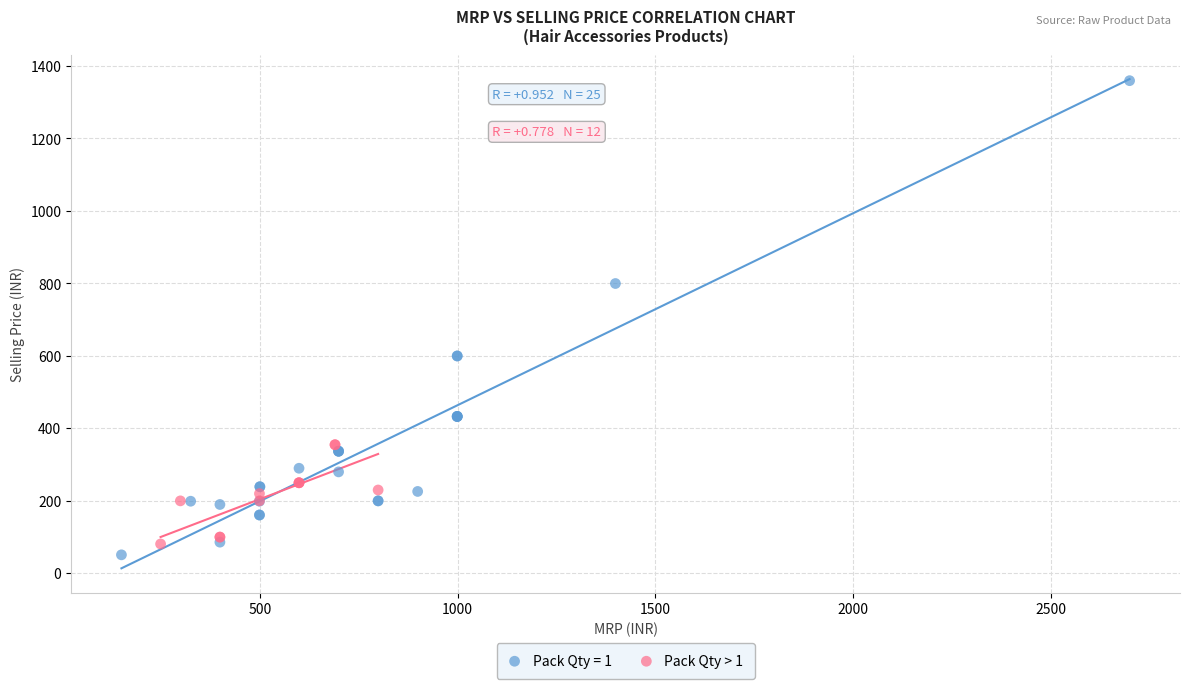

Which series reaches the maximum Y coordinate?

Pack Qty = 1